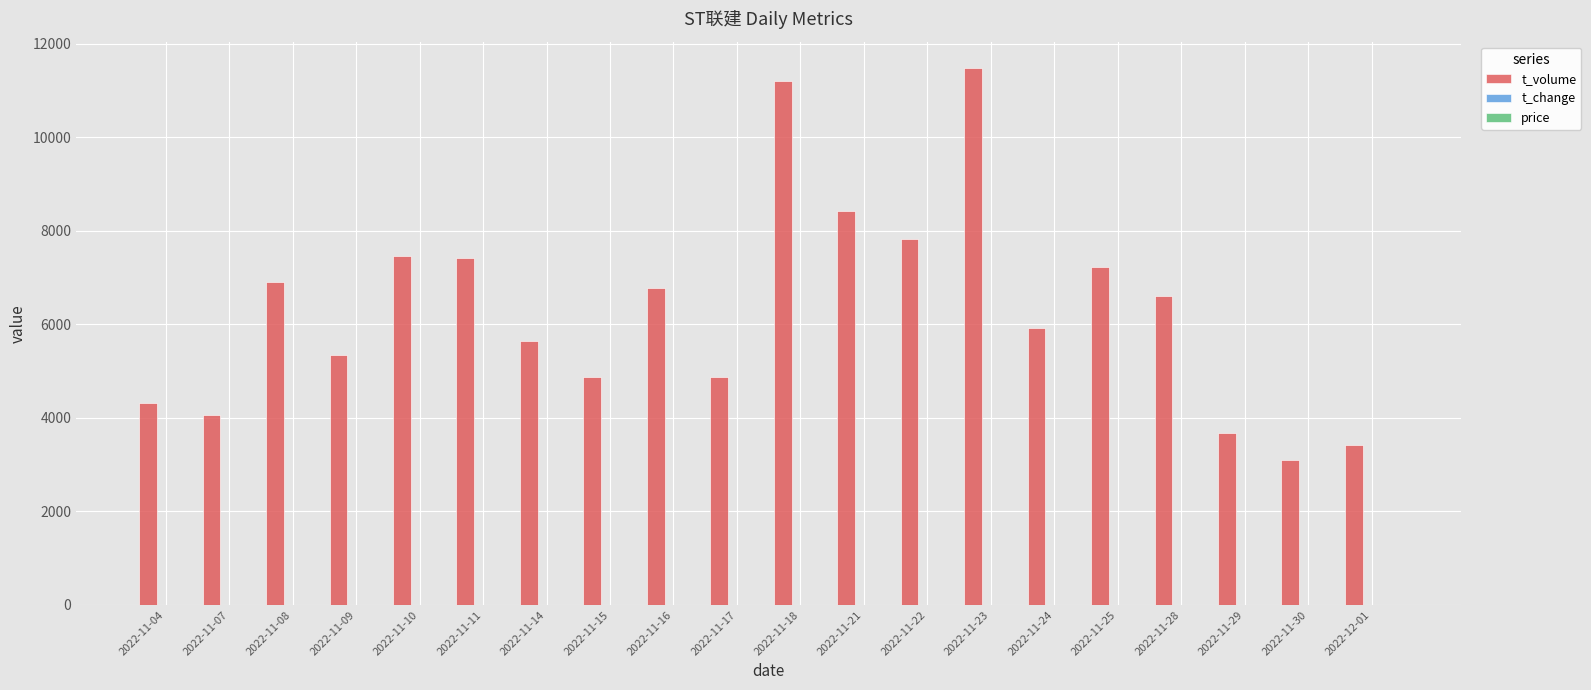

What is the maximum value shown in the chart?

11467.0